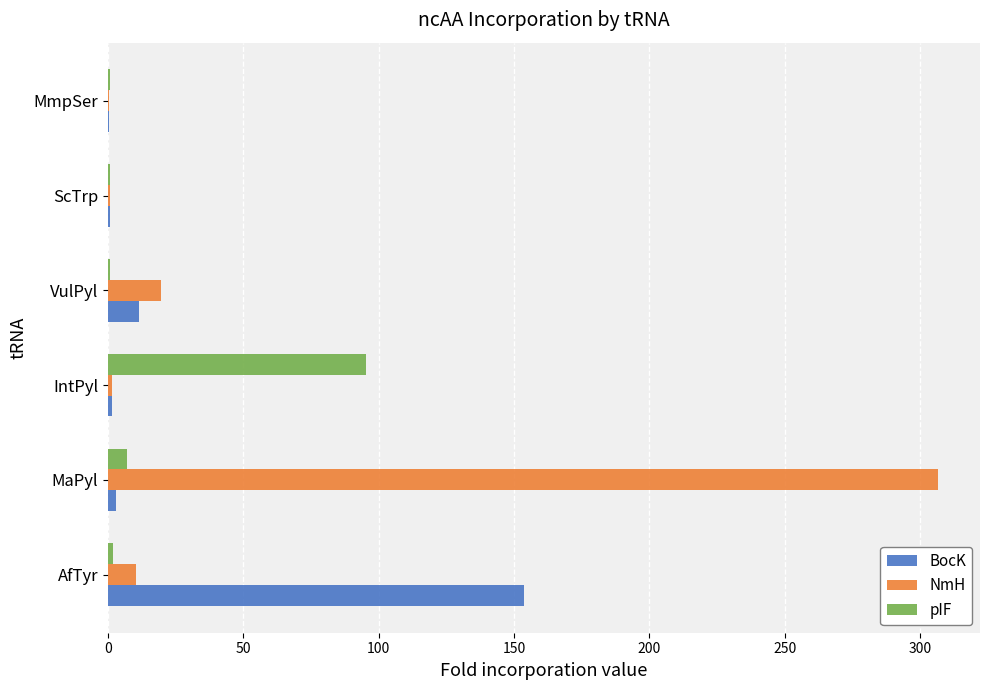

Which series has the widest spread of values?

NmH